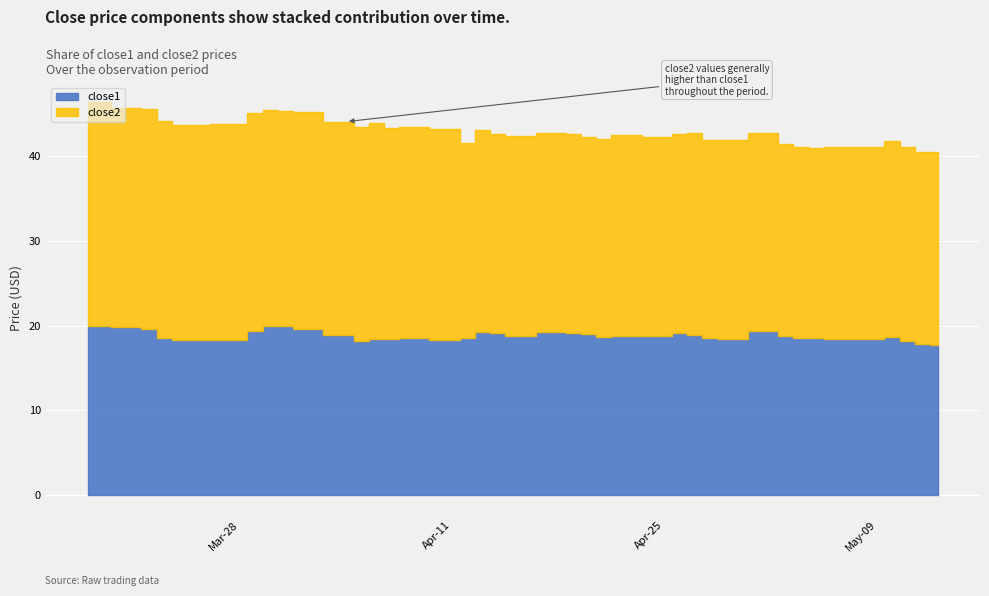

Reading left to right, what are all the values shown in this chart?

close1: 20.0	19.9	19.7	18.5	18.4	18.3	19.4	20.0	19.9	19.7	18.9	18.2	18.5	18.4	18.5	18.3	18.6	19.3	19.1	18.8	19.2	19.2	19.0	18.7	18.8	18.7	19.1	18.9	18.6	18.5	19.4	18.8	18.5	18.6	18.5	18.4	18.7	18.2	17.8	17.8
close2: 26.4	25.8	25.9	25.6	25.4	25.5	25.7	25.5	25.5	25.6	25.2	25.2	25.5	24.9	24.9	24.9	23.1	23.8	23.6	23.7	23.6	23.5	23.3	23.4	23.8	23.5	23.6	23.8	23.4	23.4	23.4	22.7	22.5	22.3	22.7	22.7	23.2	22.9	22.8	22.7